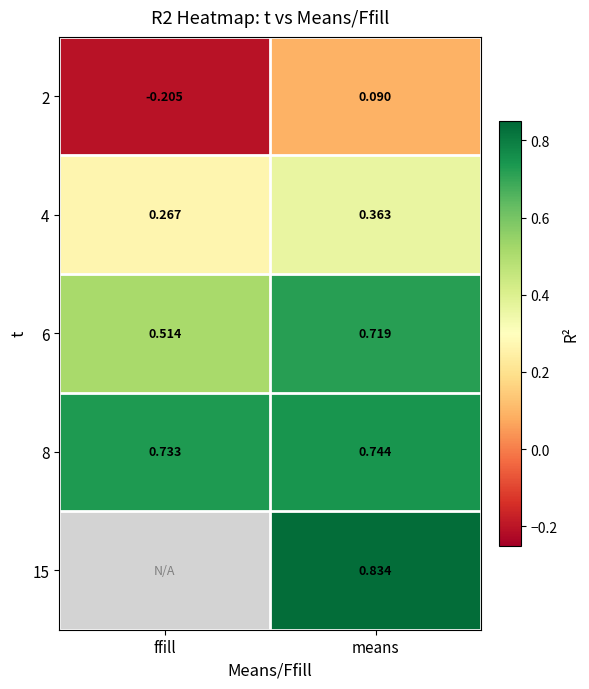

List the labels in order of 6 value, largest first.

means, ffill